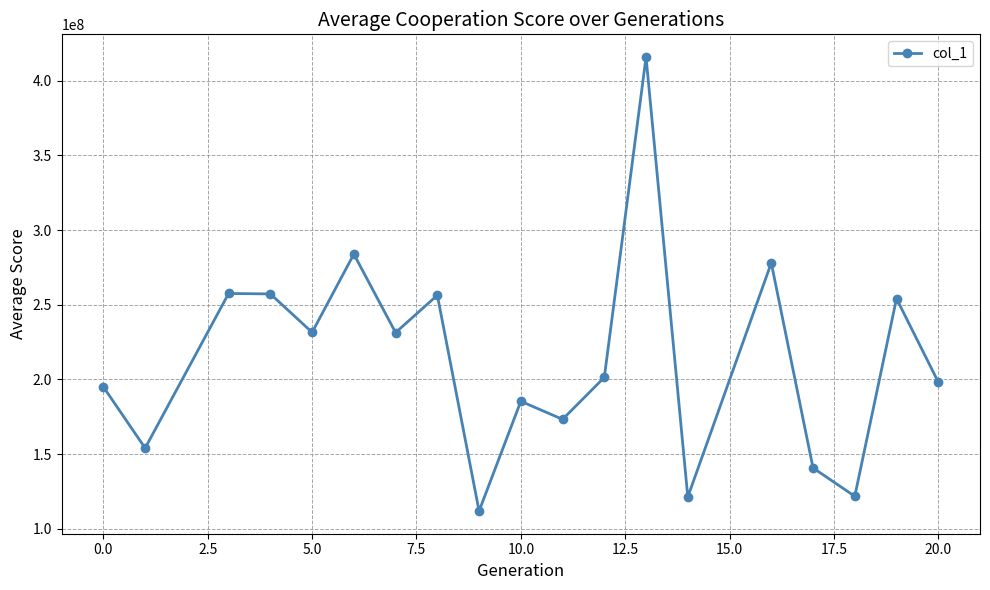

What is the value of the 15th point from the left?

278036802.1